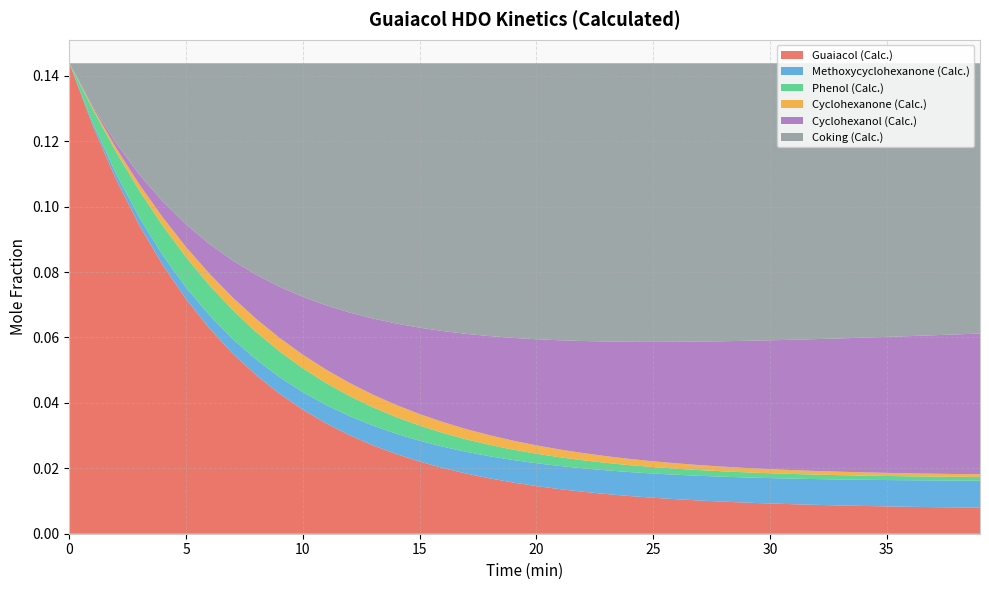

Reading left to right, extract all data points from this chart.

Guaiacol (Calc.): 0.1	0.1	0.1	0.1	0.1	0.1	0.1	0.1	0.0	0.0	0.0	0.0	0.0	0.0	0.0	0.0	0.0	0.0	0.0	0.0	0.0	0.0	0.0	0.0	0.0	0.0	0.0	0.0	0.0	0.0	0.0	0.0	0.0	0.0	0.0	0.0	0.0	0.0	0.0	0.0
Methoxycyclohexanone (Calc.): 0.0	0.0	0.0	0.0	0.0	0.0	0.0	0.0	0.0	0.0	0.0	0.0	0.0	0.0	0.0	0.0	0.0	0.0	0.0	0.0	0.0	0.0	0.0	0.0	0.0	0.0	0.0	0.0	0.0	0.0	0.0	0.0	0.0	0.0	0.0	0.0	0.0	0.0	0.0	0.0
Phenol (Calc.): 0.0	0.0	0.0	0.0	0.0	0.0	0.0	0.0	0.0	0.0	0.0	0.0	0.0	0.0	0.0	0.0	0.0	0.0	0.0	0.0	0.0	0.0	0.0	0.0	0.0	0.0	0.0	0.0	0.0	0.0	0.0	0.0	0.0	0.0	0.0	0.0	0.0	0.0	0.0	0.0
Cyclohexanone (Calc.): 0.0	0.0	0.0	0.0	0.0	0.0	0.0	0.0	0.0	0.0	0.0	0.0	0.0	0.0	0.0	0.0	0.0	0.0	0.0	0.0	0.0	0.0	0.0	0.0	0.0	0.0	0.0	0.0	0.0	0.0	0.0	0.0	0.0	0.0	0.0	0.0	0.0	0.0	0.0	0.0
Cyclohexanol (Calc.): 0.0	0.0	0.0	0.0	0.0	0.0	0.0	0.0	0.0	0.0	0.0	0.0	0.0	0.0	0.0	0.0	0.0	0.0	0.0	0.0	0.0	0.0	0.0	0.0	0.0	0.0	0.0	0.0	0.0	0.0	0.0	0.0	0.0	0.0	0.0	0.0	0.0	0.0	0.0	0.0
Coking (Calc.): 0.0	0.0	0.0	0.0	0.0	0.0	0.1	0.1	0.1	0.1	0.1	0.1	0.1	0.1	0.1	0.1	0.1	0.1	0.1	0.1	0.1	0.1	0.1	0.1	0.1	0.1	0.1	0.1	0.1	0.1	0.1	0.1	0.1	0.1	0.1	0.1	0.1	0.1	0.1	0.1